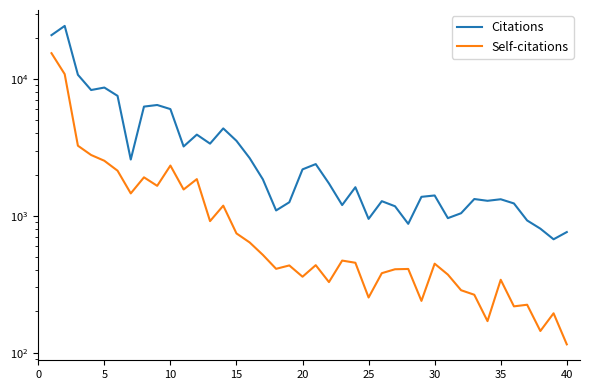

Reading right to left, list all the values displayed in this chart.

Citations: 761	674	806	925	1232	1322	1288	1327	1045	962	1409	1377	874	1175	1280	950	1619	1199	1725	2389	2186	1257	1095	1847	2641	3534	4355	3371	3923	3214	6029	6459	6287	2580	7534	8663	8309	10742	24440	20926
Self-citations: 115	194	144	224	218	341	170	265	286	372	447	239	409	407	381	253	454	471	328	436	359	434	410	518	639	744	1187	915	1855	1558	2331	1657	1912	1459	2138	2527	2784	3255	10858	15445